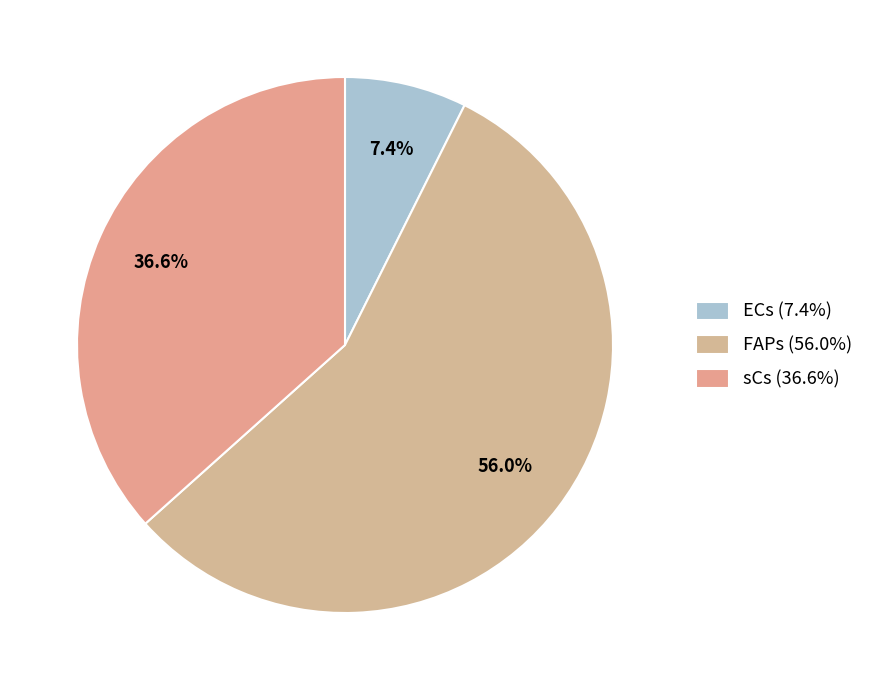

How much of the chart is everything except FAPs?

44.0%